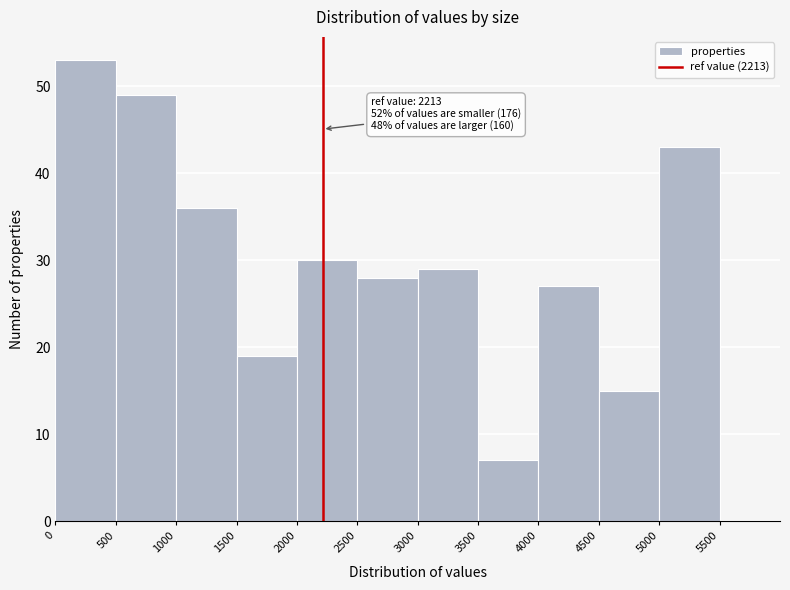

Which range on the x-axis has the tallest bar?

0 to 500